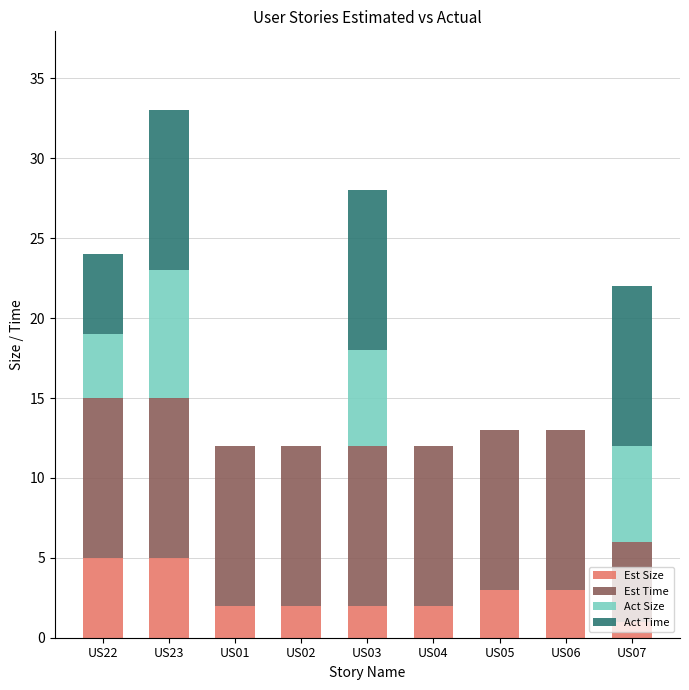

At which category is the sum across all series the highest?

US23